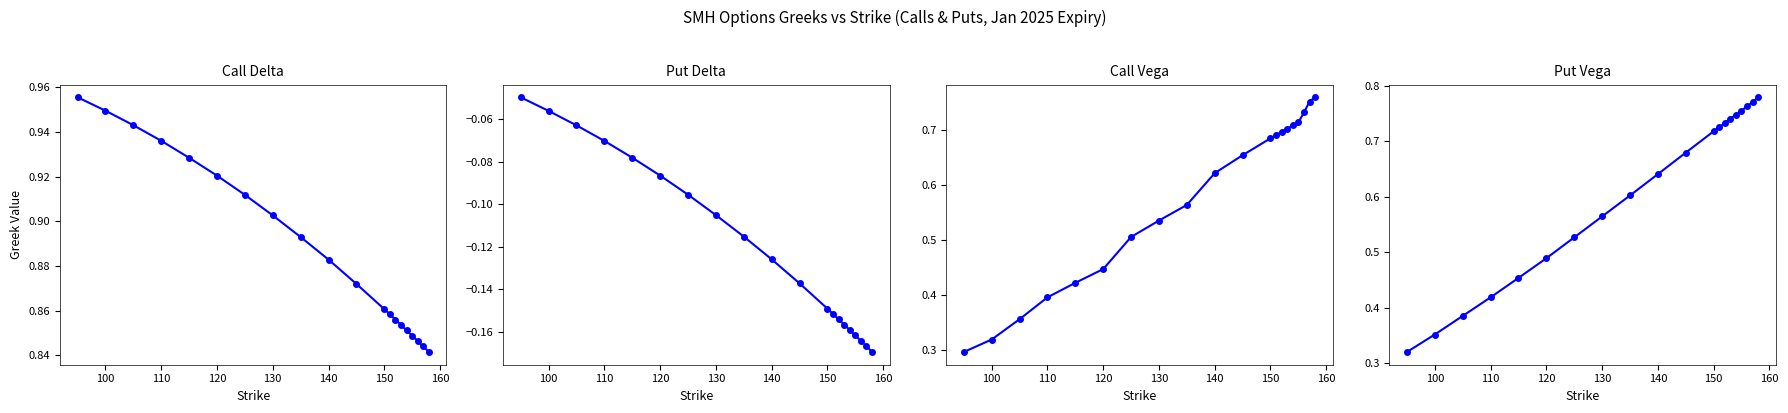

True or false: Call delta has a value of 0.9 at 150.

True